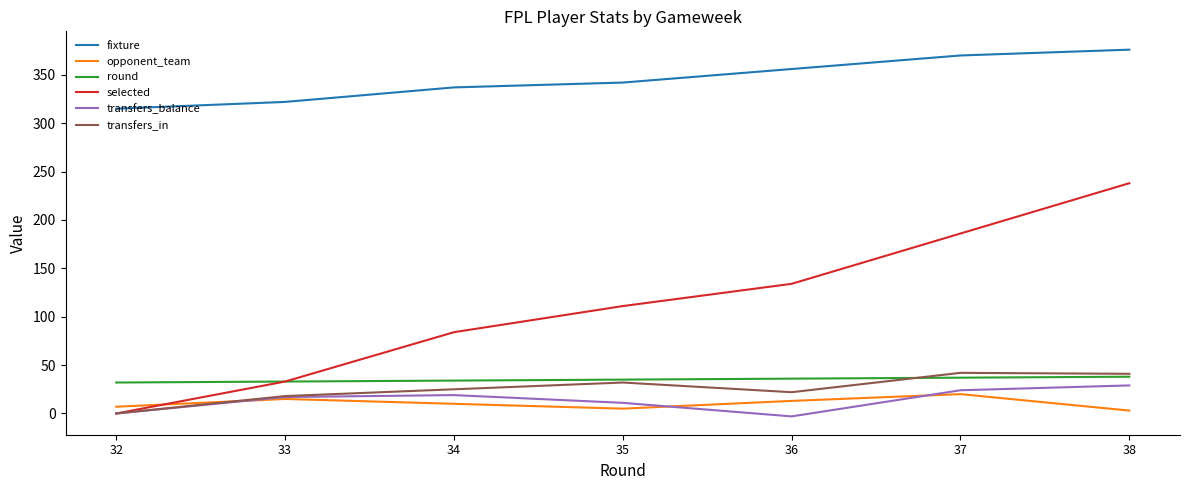

Which series has the widest spread of values?

selected